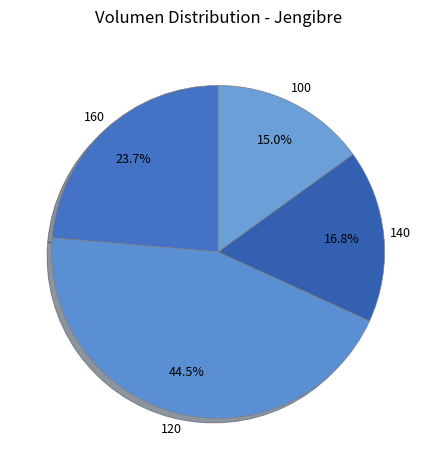

Count the number of slices in the pie.

4